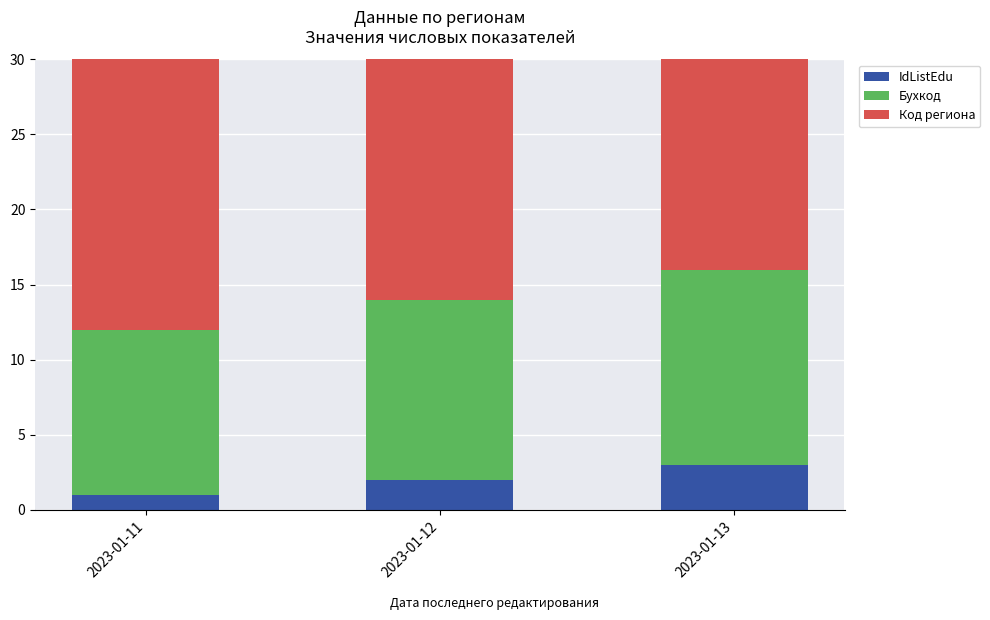

Which has a higher value, 2023-01-13 or 2023-01-11?

2023-01-13